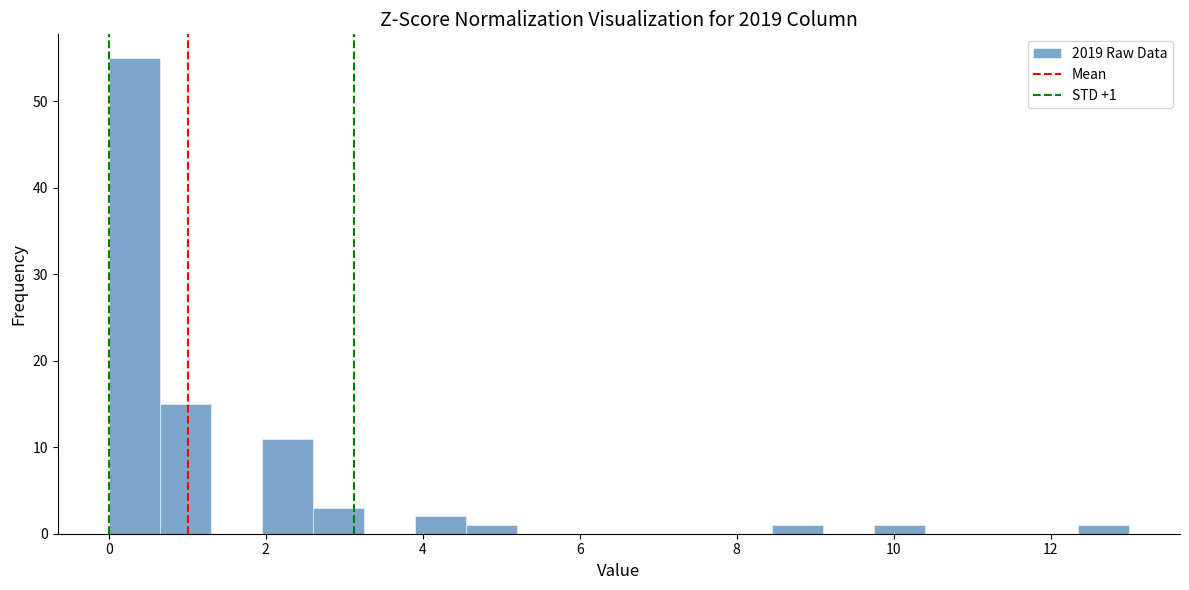

Read against the x-axis, roughly where is the centre of the tallest bar?

0.4